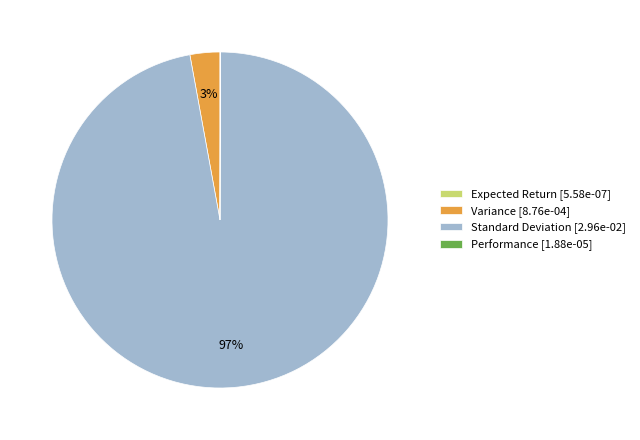

To the nearest percent, what is the average slice percentage?

25%